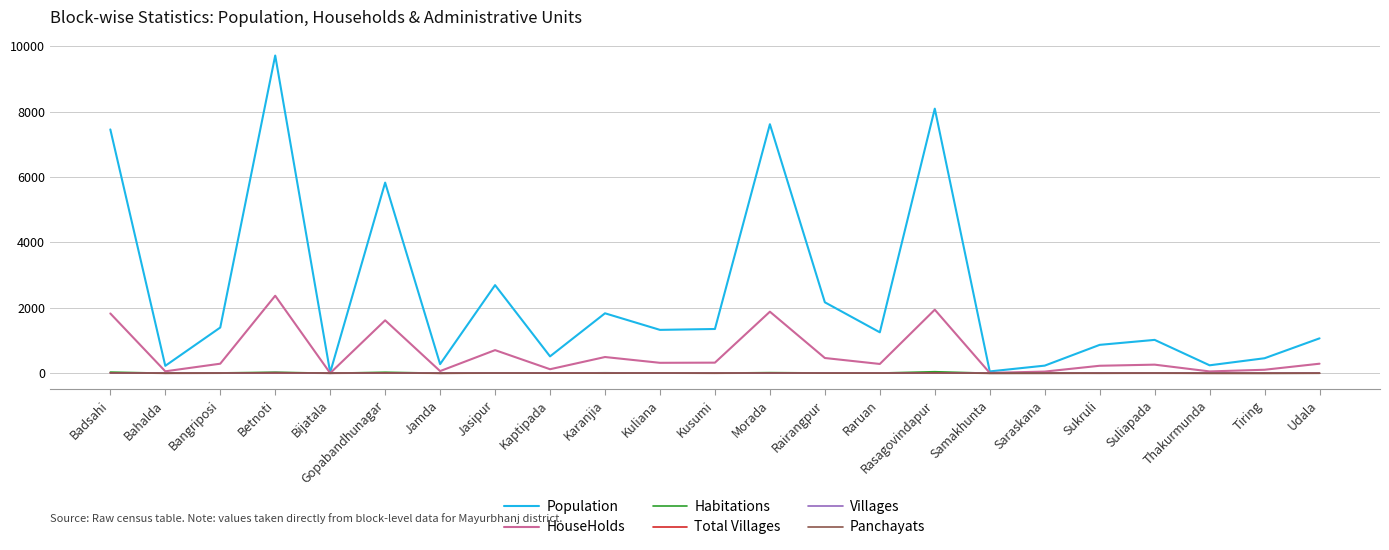

At which label is Population closest to 4869?

Gopabandhunagar